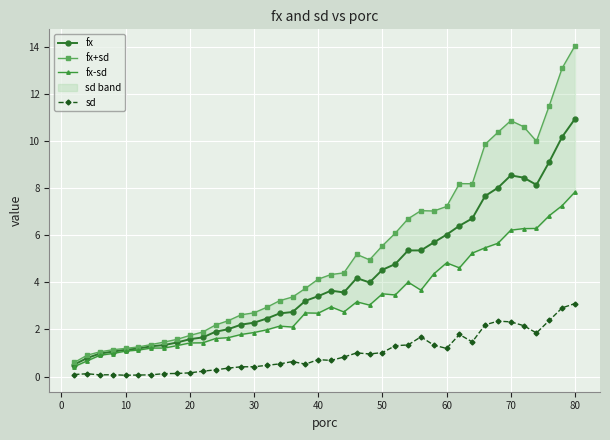

True or false: fx and fx-sd cross at least once.

False